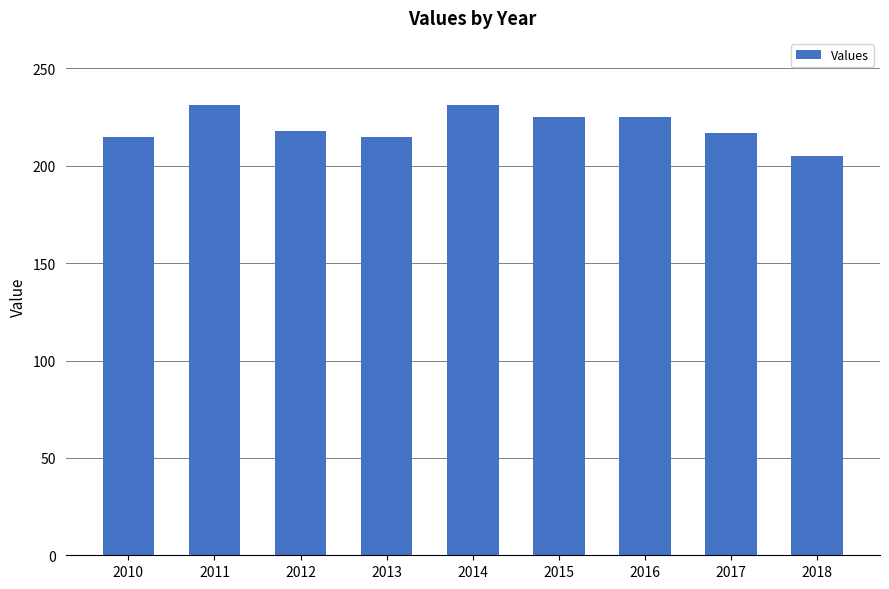

Between 2017 and 2016, which is larger?

2016